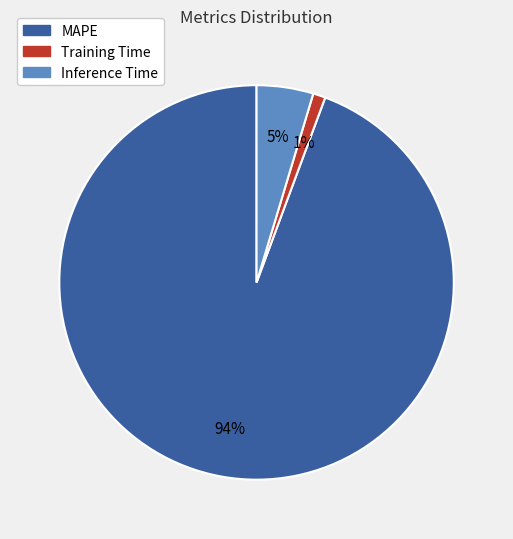

To the nearest percent, what is the difference between the Training Time and MAPE slice percentages?

93%